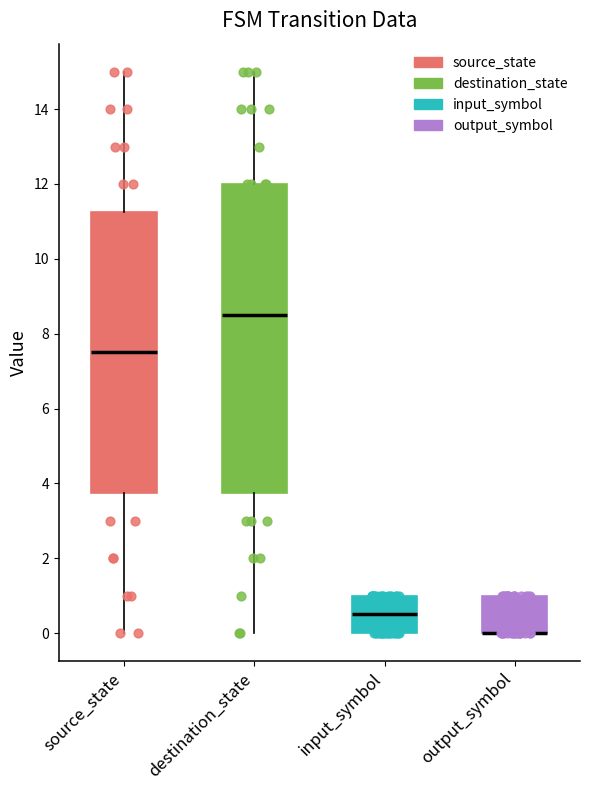

Where is the lower edge of the box for output_symbol on the y-axis? The values are not printed on the chart, so give them approximately, as read against the axis.

0.0